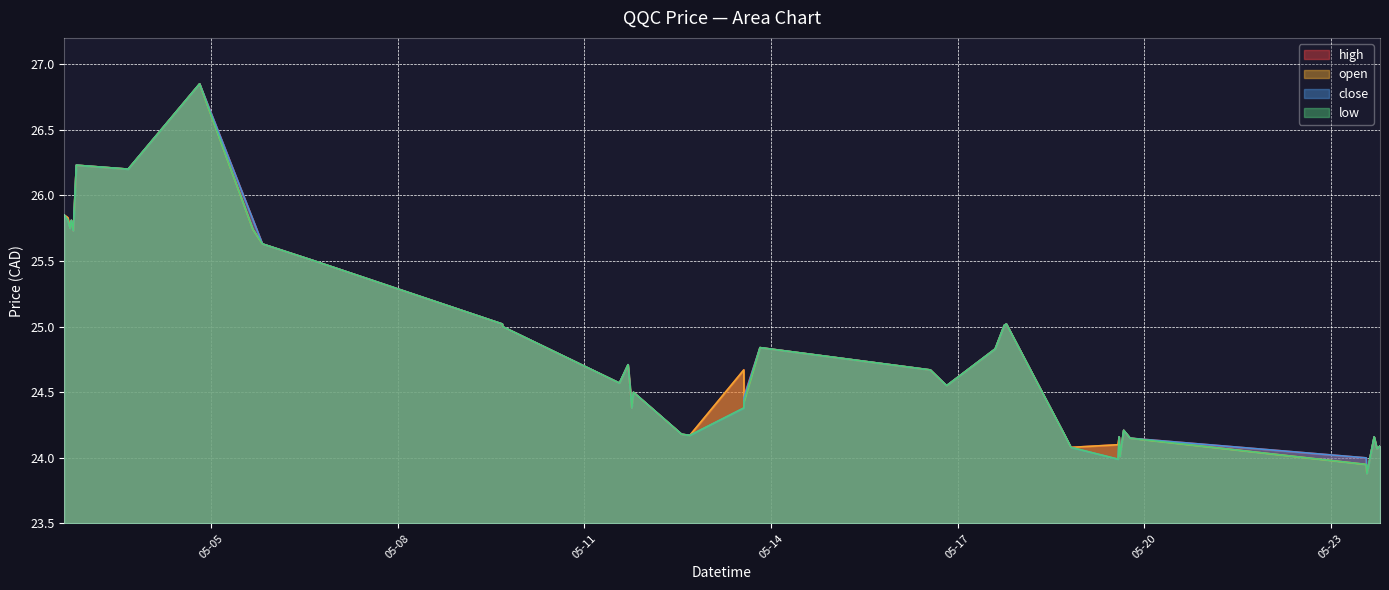

The open series shows 24.5 at 2022-05-11 18:55. True or false?

True